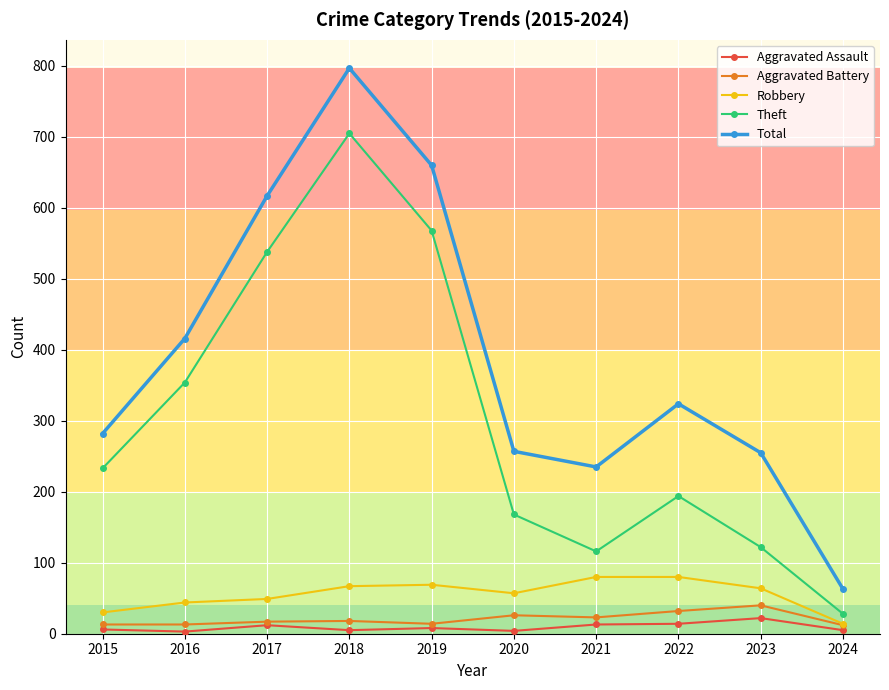

At which label is Theft closest to 366?

2016